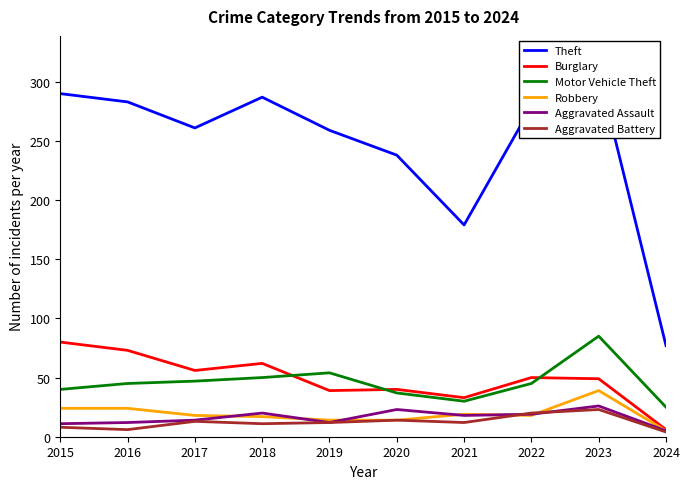

The value of Aggravated Assault at 2019 is 12. True or false?

True